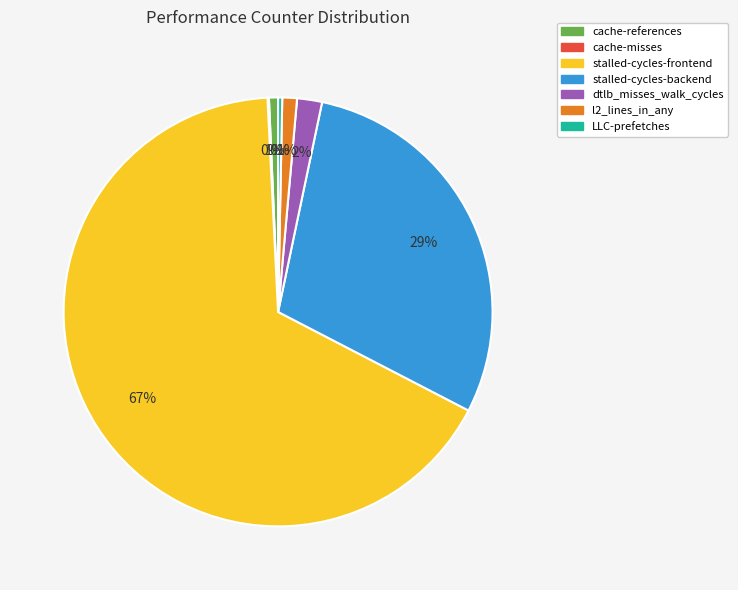

Approximately how many times larger is the value at l2_lines_in_any compared to LLC-prefetches?

3.5